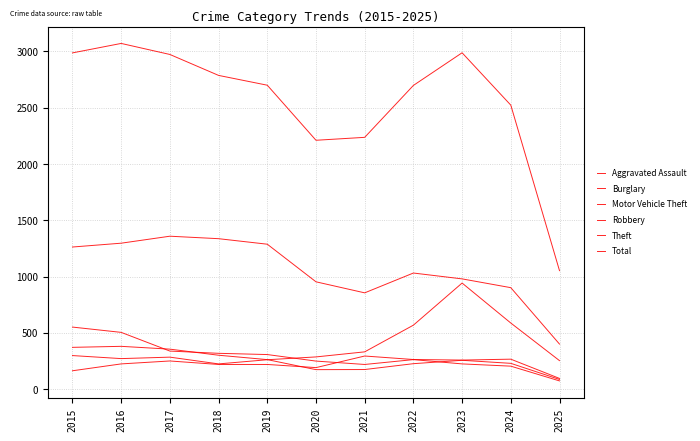

How many distinct data groups are displayed?

6